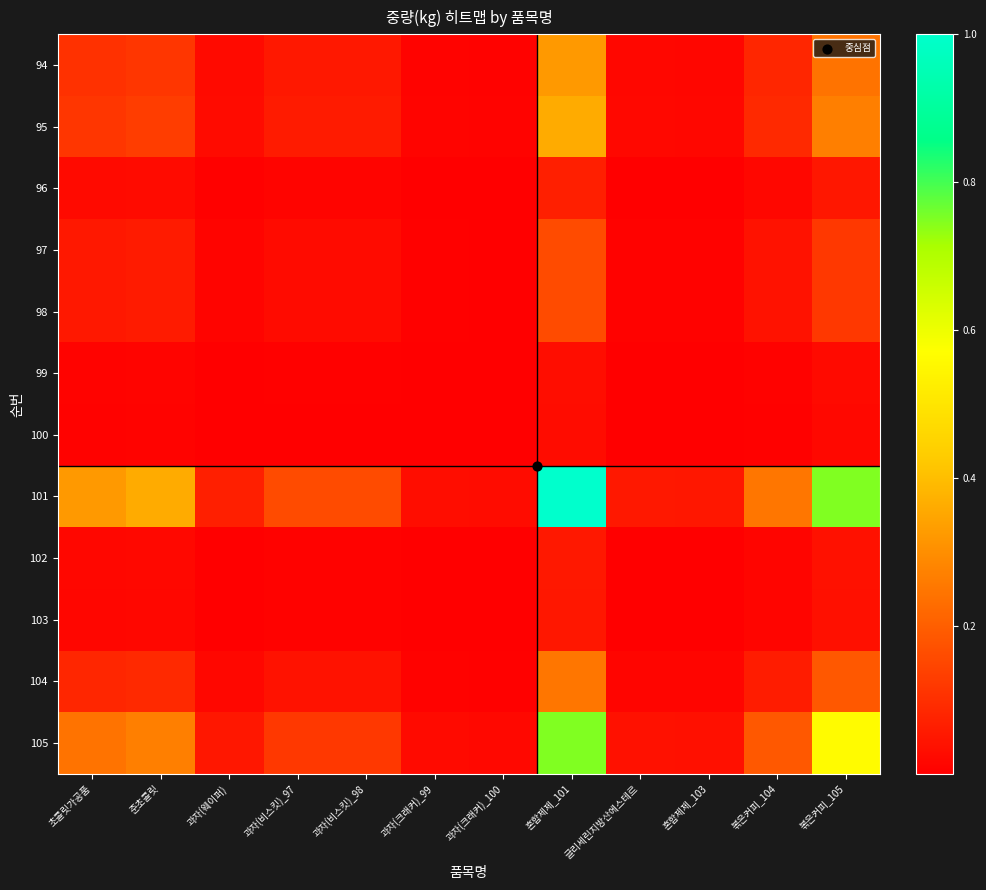

Reading right to left, transcribe all the data shown in this chart.

94: 볶은커피_105=0.2	볶은커피_104=0.1	혼합제제_103=0.0	글리세린지방산에스테르=0.0	혼합제제_101=0.3	과자(크래커)_100=0.0	과자(크래커)_99=0.0	과자(비스킷)_98=0.1	과자(비스킷)_97=0.1	과자(웨이퍼)=0.0	준초콜릿=0.1	초콜릿가공품=0.1
95: 볶은커피_105=0.3	볶은커피_104=0.1	혼합제제_103=0.0	글리세린지방산에스테르=0.0	혼합제제_101=0.4	과자(크래커)_100=0.0	과자(크래커)_99=0.0	과자(비스킷)_98=0.1	과자(비스킷)_97=0.1	과자(웨이퍼)=0.0	준초콜릿=0.1	초콜릿가공품=0.1
96: 볶은커피_105=0.1	볶은커피_104=0.0	혼합제제_103=0.0	글리세린지방산에스테르=0.0	혼합제제_101=0.1	과자(크래커)_100=0.0	과자(크래커)_99=0.0	과자(비스킷)_98=0.0	과자(비스킷)_97=0.0	과자(웨이퍼)=0.0	준초콜릿=0.0	초콜릿가공품=0.0
97: 볶은커피_105=0.1	볶은커피_104=0.0	혼합제제_103=0.0	글리세린지방산에스테르=0.0	혼합제제_101=0.2	과자(크래커)_100=0.0	과자(크래커)_99=0.0	과자(비스킷)_98=0.0	과자(비스킷)_97=0.0	과자(웨이퍼)=0.0	준초콜릿=0.1	초콜릿가공품=0.1
98: 볶은커피_105=0.1	볶은커피_104=0.0	혼합제제_103=0.0	글리세린지방산에스테르=0.0	혼합제제_101=0.2	과자(크래커)_100=0.0	과자(크래커)_99=0.0	과자(비스킷)_98=0.0	과자(비스킷)_97=0.0	과자(웨이퍼)=0.0	준초콜릿=0.1	초콜릿가공품=0.1
99: 볶은커피_105=0.0	볶은커피_104=0.0	혼합제제_103=0.0	글리세린지방산에스테르=0.0	혼합제제_101=0.0	과자(크래커)_100=0.0	과자(크래커)_99=0.0	과자(비스킷)_98=0.0	과자(비스킷)_97=0.0	과자(웨이퍼)=0.0	준초콜릿=0.0	초콜릿가공품=0.0
100: 볶은커피_105=0.0	볶은커피_104=0.0	혼합제제_103=0.0	글리세린지방산에스테르=0.0	혼합제제_101=0.0	과자(크래커)_100=0.0	과자(크래커)_99=0.0	과자(비스킷)_98=0.0	과자(비스킷)_97=0.0	과자(웨이퍼)=0.0	준초콜릿=0.0	초콜릿가공품=0.0
101: 볶은커피_105=0.8	볶은커피_104=0.2	혼합제제_103=0.1	글리세린지방산에스테르=0.1	혼합제제_101=1.0	과자(크래커)_100=0.0	과자(크래커)_99=0.0	과자(비스킷)_98=0.2	과자(비스킷)_97=0.2	과자(웨이퍼)=0.1	준초콜릿=0.4	초콜릿가공품=0.3
102: 볶은커피_105=0.0	볶은커피_104=0.0	혼합제제_103=0.0	글리세린지방산에스테르=0.0	혼합제제_101=0.1	과자(크래커)_100=0.0	과자(크래커)_99=0.0	과자(비스킷)_98=0.0	과자(비스킷)_97=0.0	과자(웨이퍼)=0.0	준초콜릿=0.0	초콜릿가공품=0.0
103: 볶은커피_105=0.0	볶은커피_104=0.0	혼합제제_103=0.0	글리세린지방산에스테르=0.0	혼합제제_101=0.1	과자(크래커)_100=0.0	과자(크래커)_99=0.0	과자(비스킷)_98=0.0	과자(비스킷)_97=0.0	과자(웨이퍼)=0.0	준초콜릿=0.0	초콜릿가공품=0.0
104: 볶은커피_105=0.2	볶은커피_104=0.1	혼합제제_103=0.0	글리세린지방산에스테르=0.0	혼합제제_101=0.2	과자(크래커)_100=0.0	과자(크래커)_99=0.0	과자(비스킷)_98=0.0	과자(비스킷)_97=0.0	과자(웨이퍼)=0.0	준초콜릿=0.1	초콜릿가공품=0.1
105: 볶은커피_105=0.6	볶은커피_104=0.2	혼합제제_103=0.0	글리세린지방산에스테르=0.0	혼합제제_101=0.8	과자(크래커)_100=0.0	과자(크래커)_99=0.0	과자(비스킷)_98=0.1	과자(비스킷)_97=0.1	과자(웨이퍼)=0.1	준초콜릿=0.3	초콜릿가공품=0.2